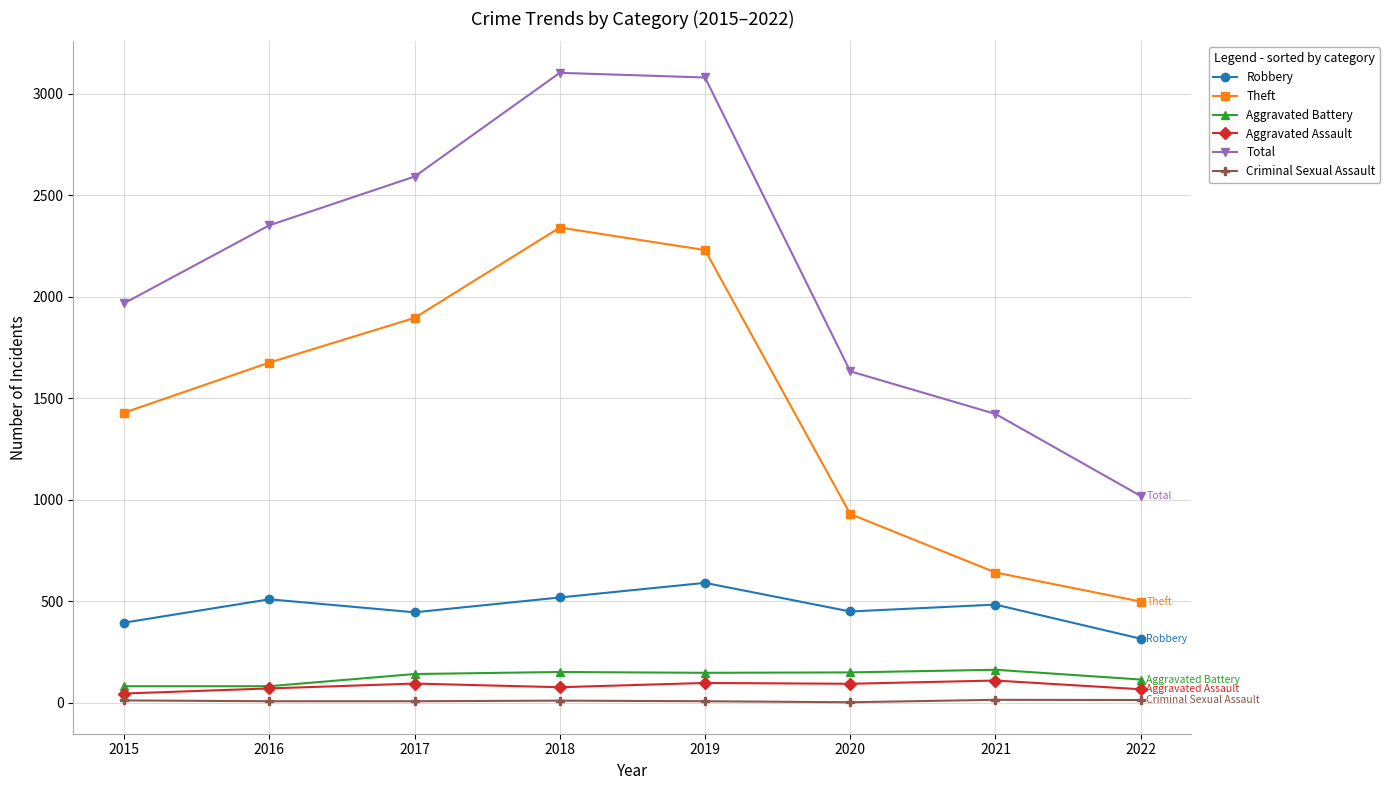

Where is the first local maximum for Theft?

2018